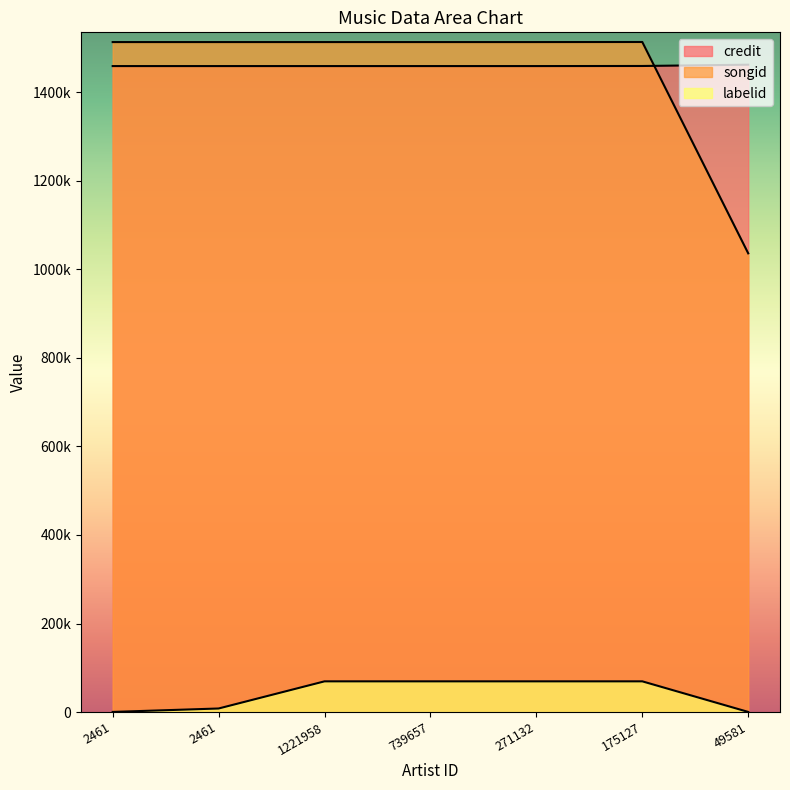

The songid series shows 1513734 at 2461. True or false?

True